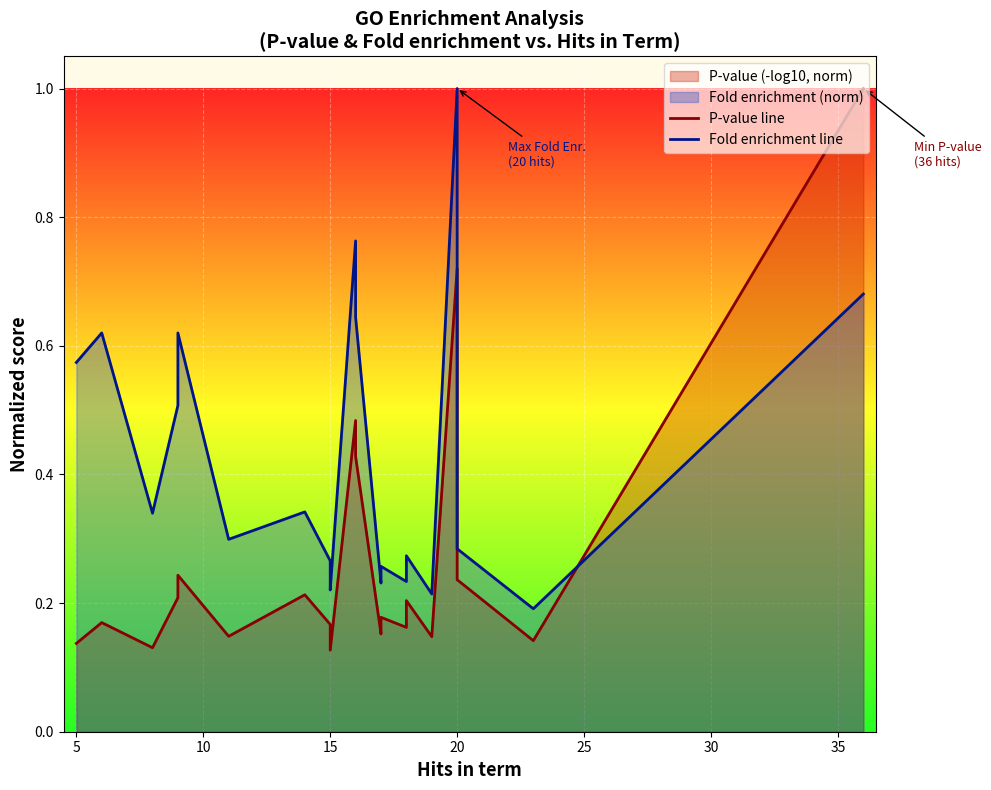

At how many categories does at least one series exceed 0?

20